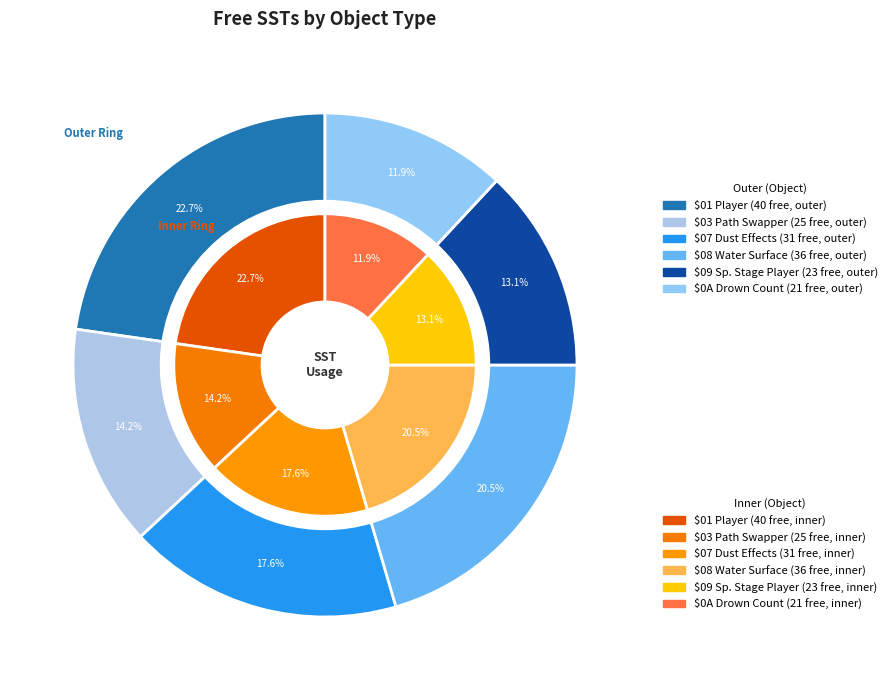

Count the number of slices in the pie.

6